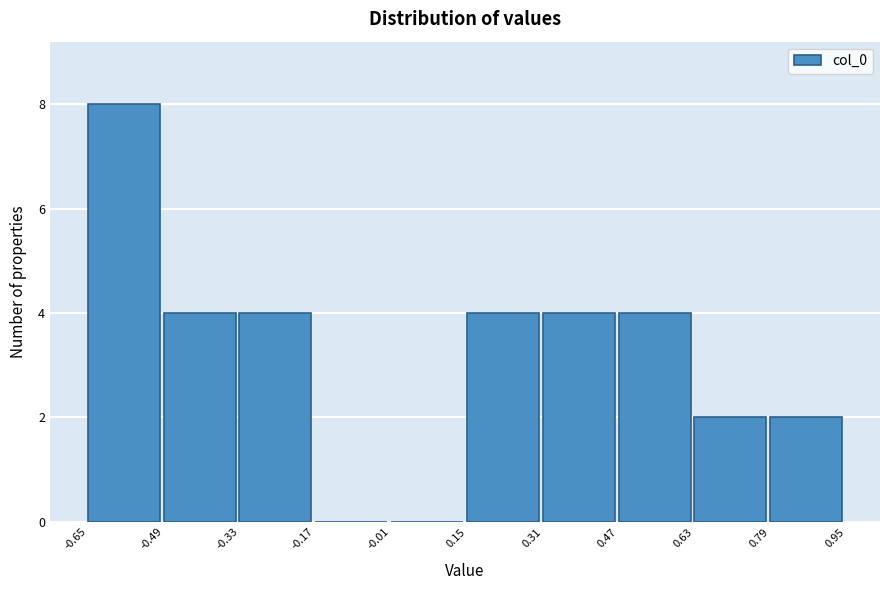

Reading left to right, list every bar in this chart as the range it spans on the x-axis followed by its height. The values are not printed on the chart, so give them approximately, as read against the axis.

-0.65 to -0.49: 8
-0.49 to -0.33: 4
-0.33 to -0.17: 4
-0.17 to -0.01: 0
-0.01 to 0.15: 0
0.15 to 0.31: 4
0.31 to 0.47: 4
0.47 to 0.63: 4
0.63 to 0.79: 2
0.79 to 0.95: 2